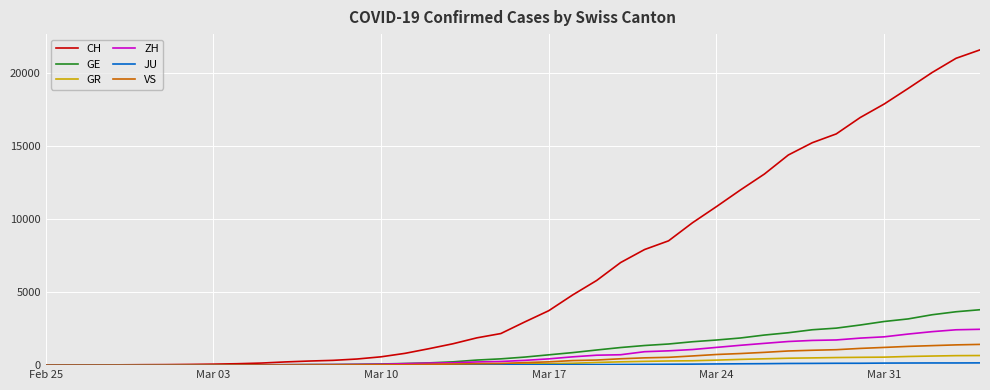

What is the greatest value displayed?

21554